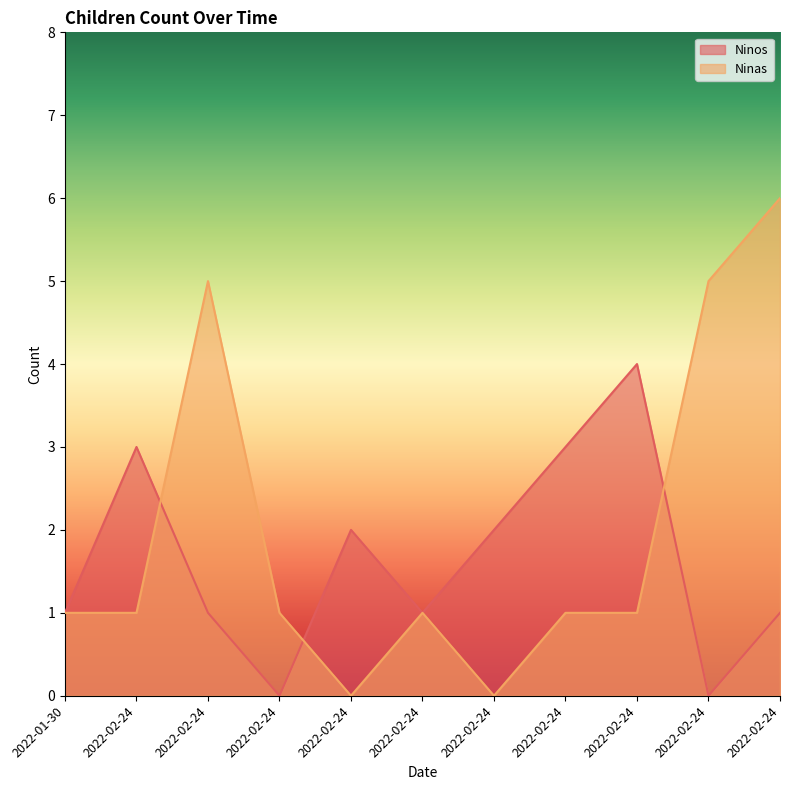

After their last crossing, which series has the higher values: Ninos or Ninas?

Ninas